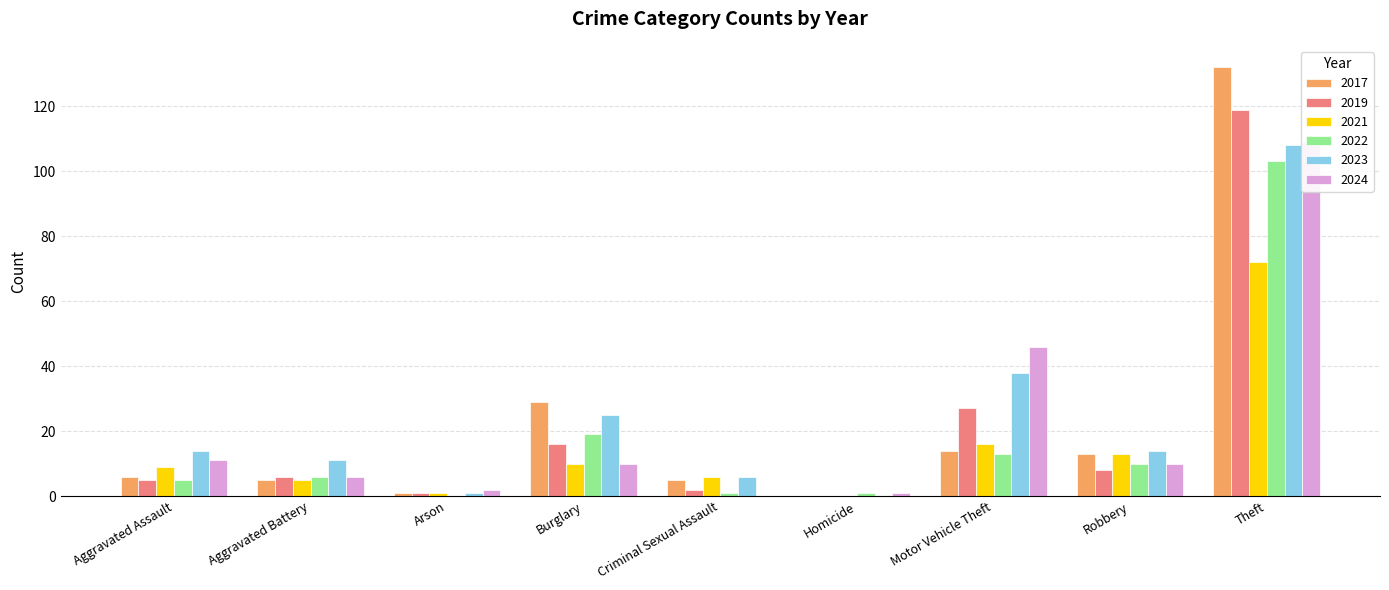

True or false: 2021 has a value of 0 at Homicide.

True